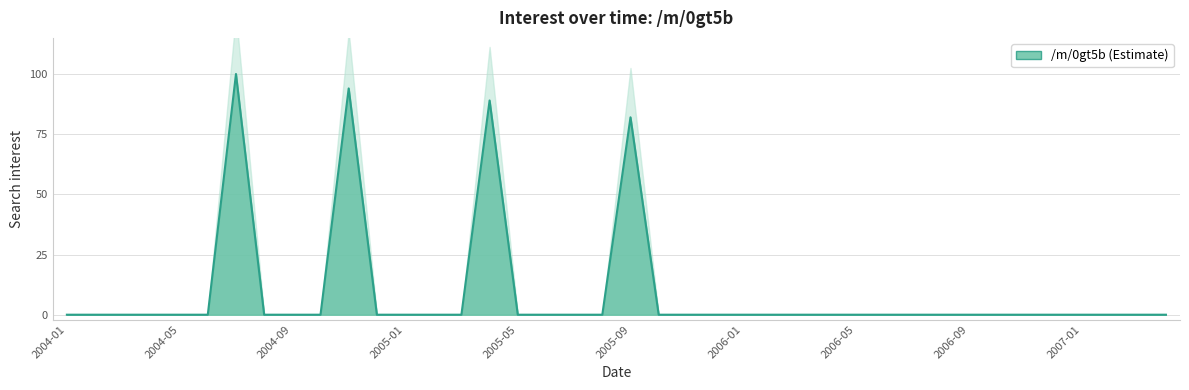

Which label corresponds to the smallest value in the chart?

2004-01